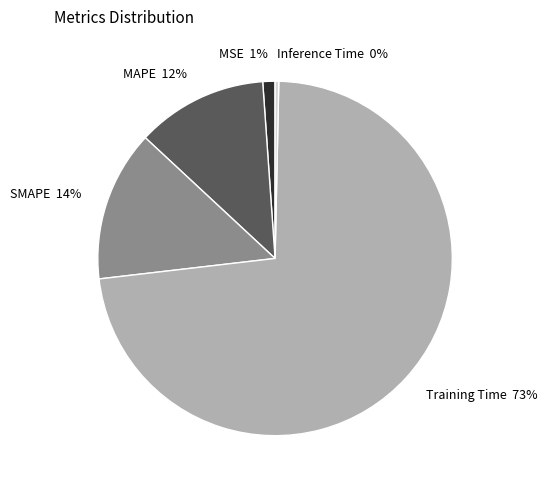

Is the sum of Training Time and Inference Time greater than half?

Yes